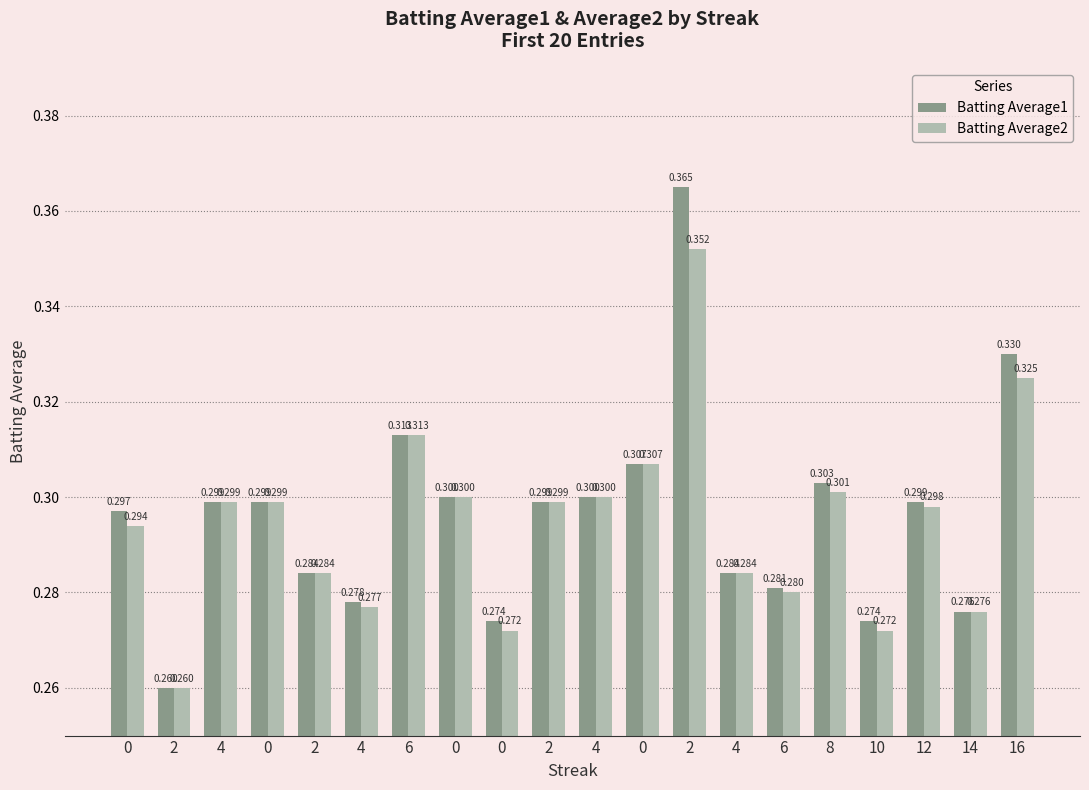

How many series are shown in this chart?

2